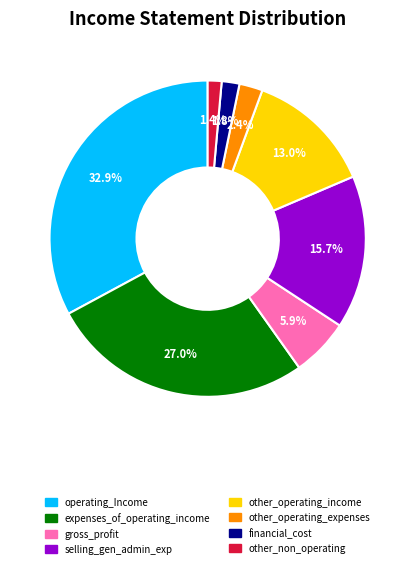

Which has a higher value, financial_cost or other_operating_expenses?

other_operating_expenses